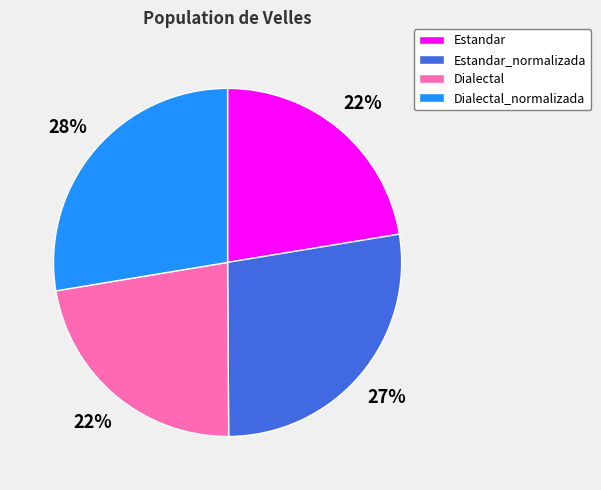

True or false: Estandar accounts for 22% of the total.

True